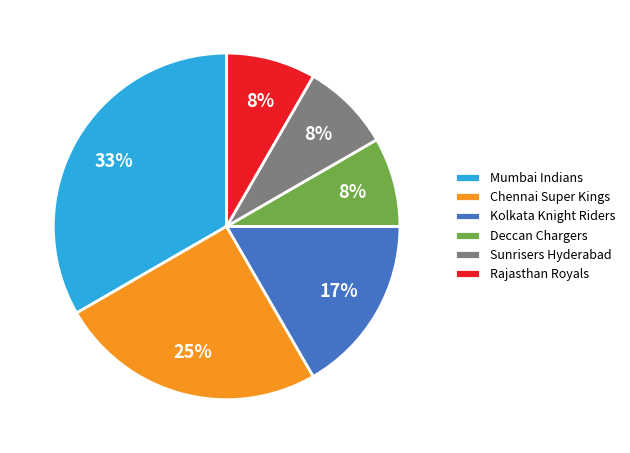

To the nearest percent, what is the difference between the largest and smallest slice percentages?

25%